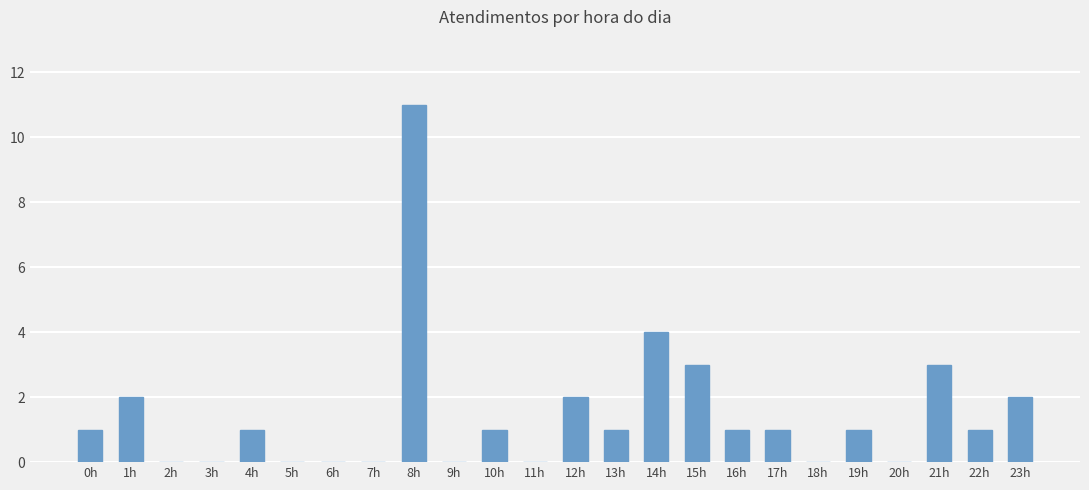

What is the greatest value displayed?

11